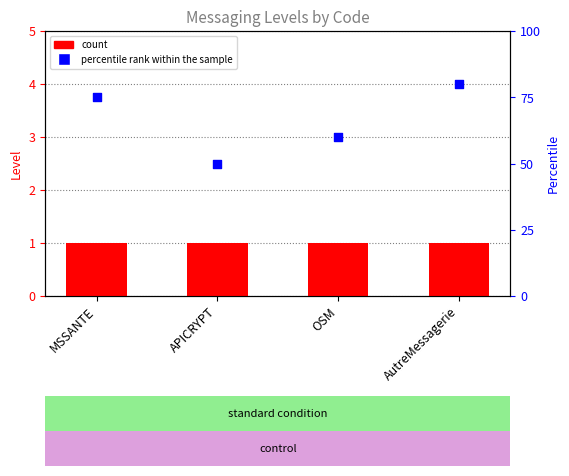

What is the total value across all series at APICRYPT?

51